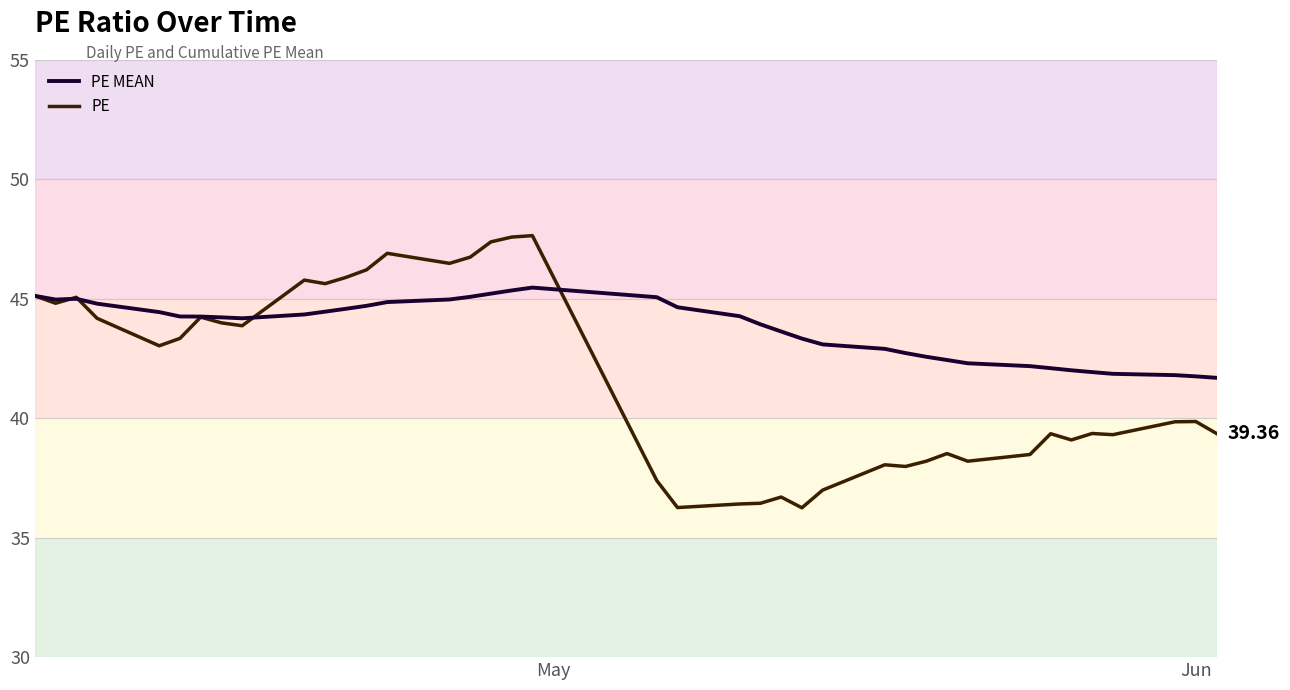

List the series in order of their peak value, highest first.

PE, PE MEAN